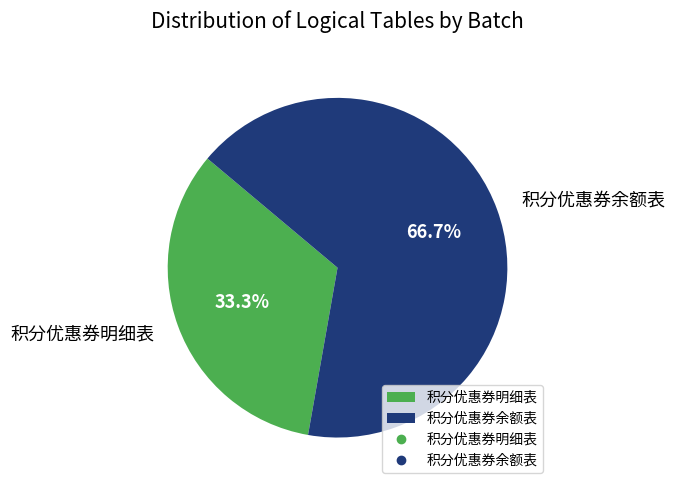

What is the ratio of the value at 积分优惠券明细表 to the value at 积分优惠券余额表?

0.5